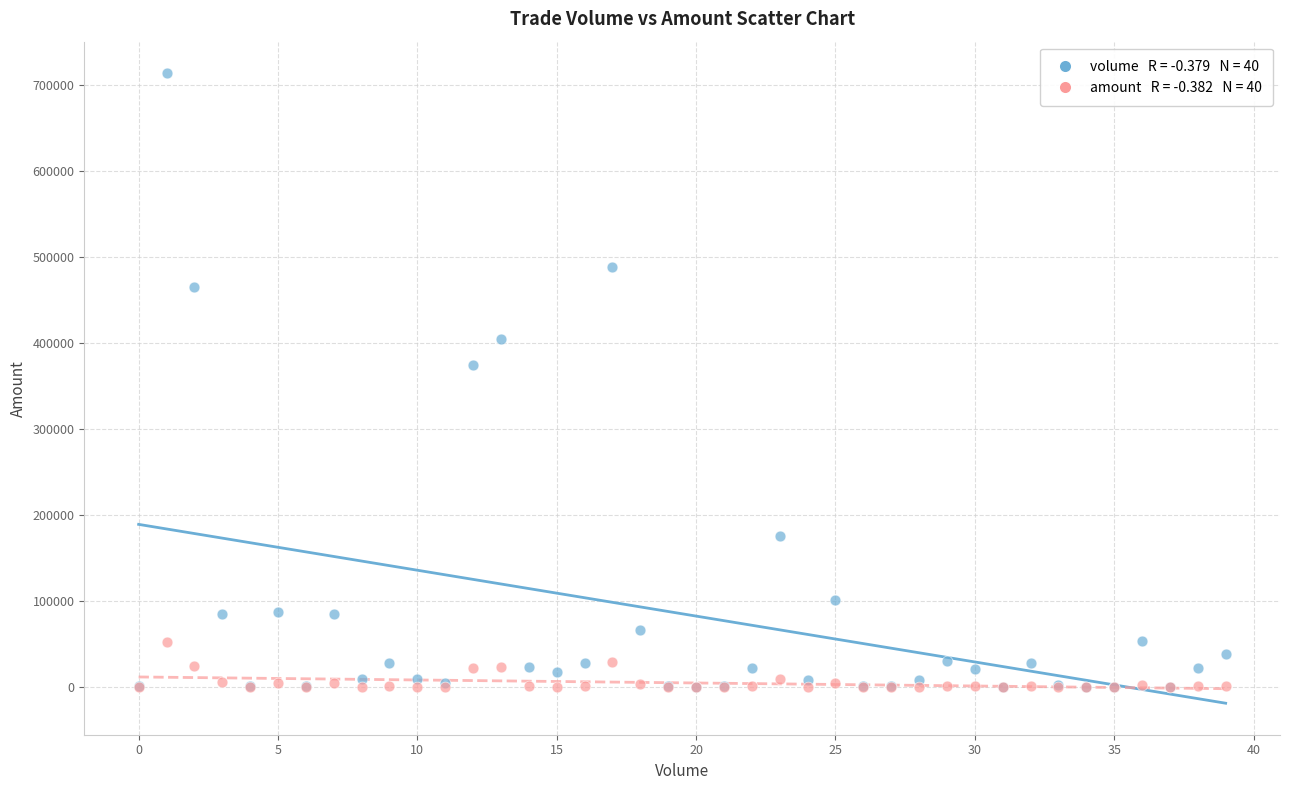

Across all series, what Y value is closest to 356963?

375019